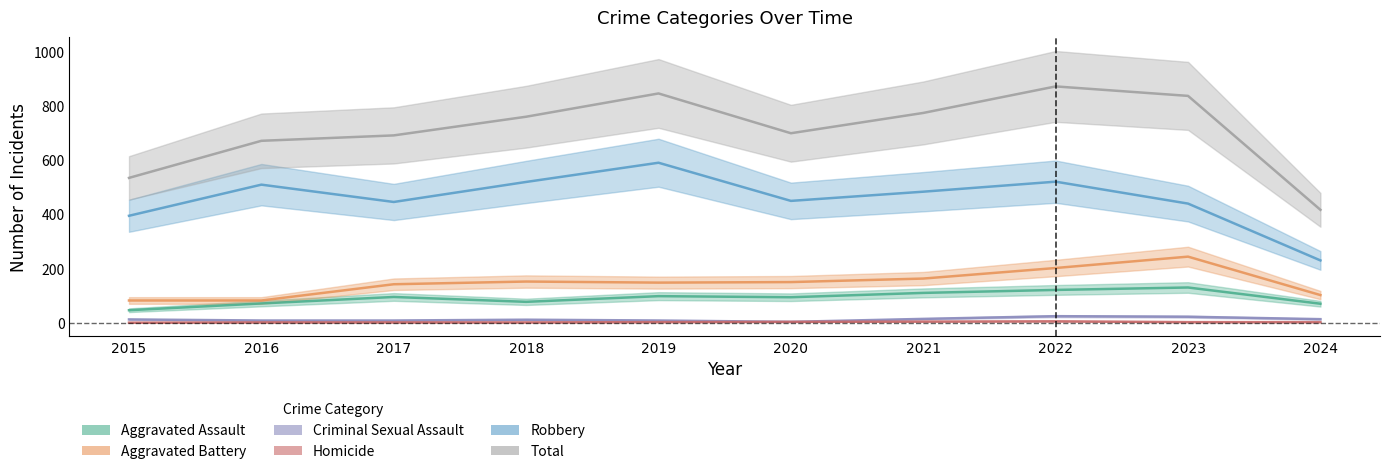

How many data points in Criminal Sexual Assault are less than 12?

5